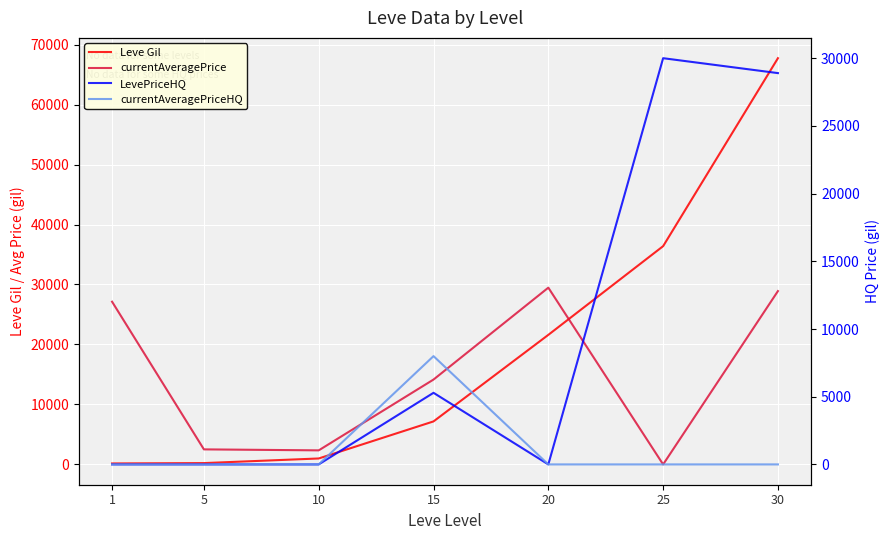

Which series has the largest total across all categories?

Leve Gil